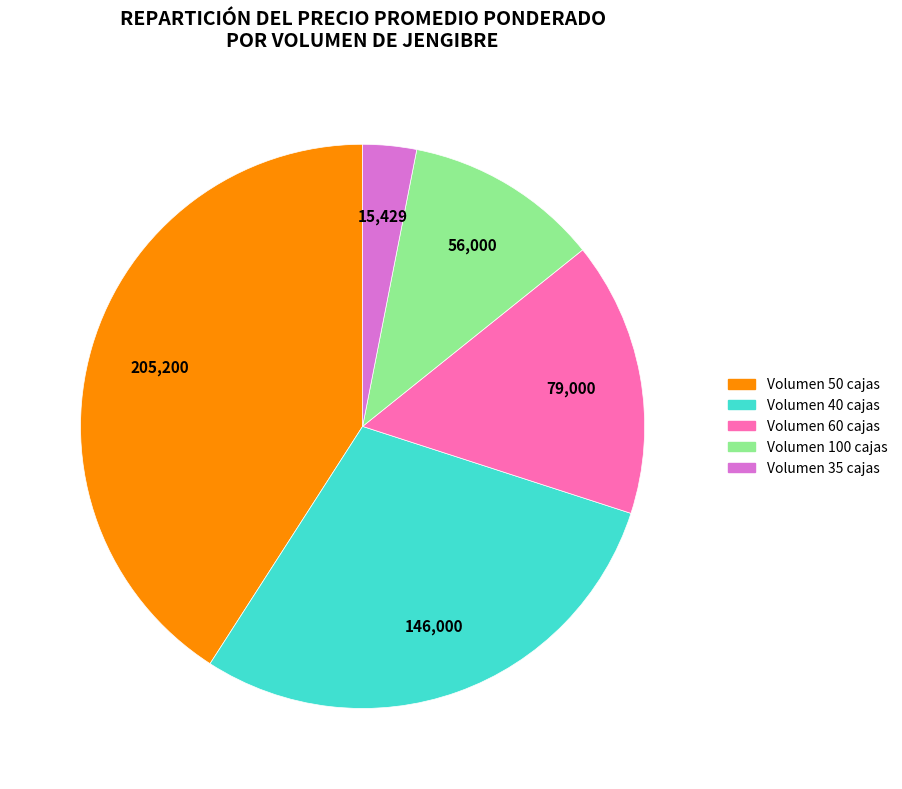

True or false: Volumen 50 cajas accounts for 41% of the total.

True